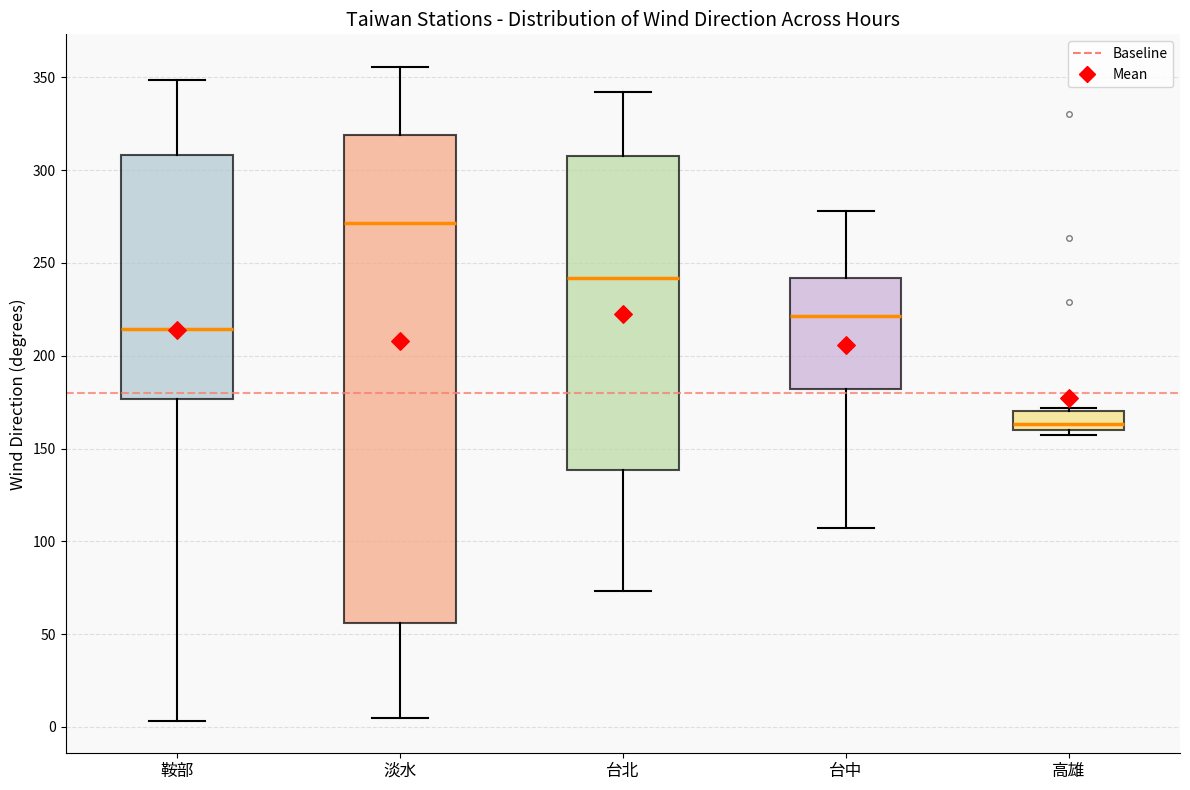

Reading left to right, transcribe this box plot: for each box, give where its median line is, the range the box spans, and where its two whiskers end, as read against the y-axis. The values are not printed on the chart, so give them approximately, as read against the axis.

鞍部: median 215, box 175 to 310, whiskers 5 to 350
淡水: median 270, box 55 to 320, whiskers 5 to 355
台北: median 240, box 140 to 310, whiskers 75 to 340
台中: median 220, box 180 to 240, whiskers 105 to 280
高雄: median 165, box 160 to 170, whiskers 155 to 170